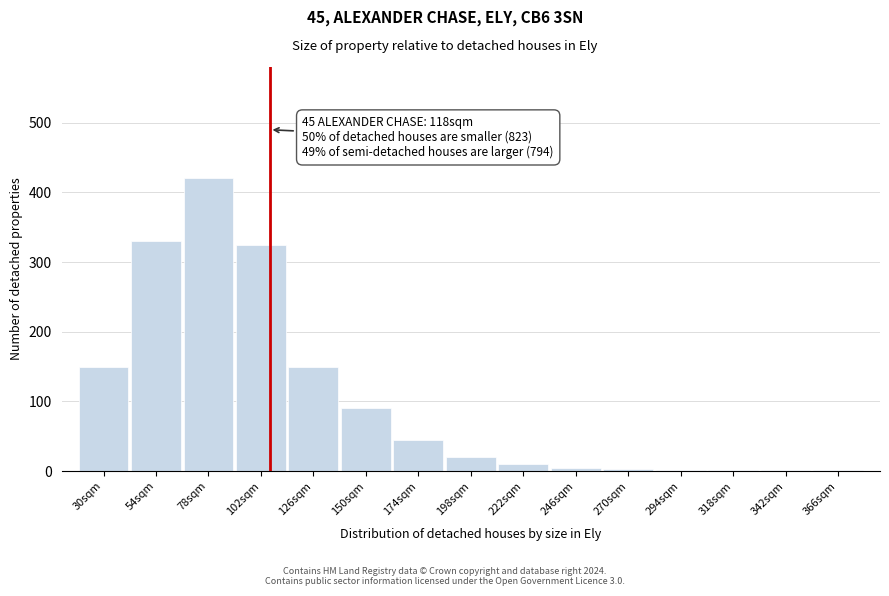

At which category does the chart reach its peak across all series?

78sqm